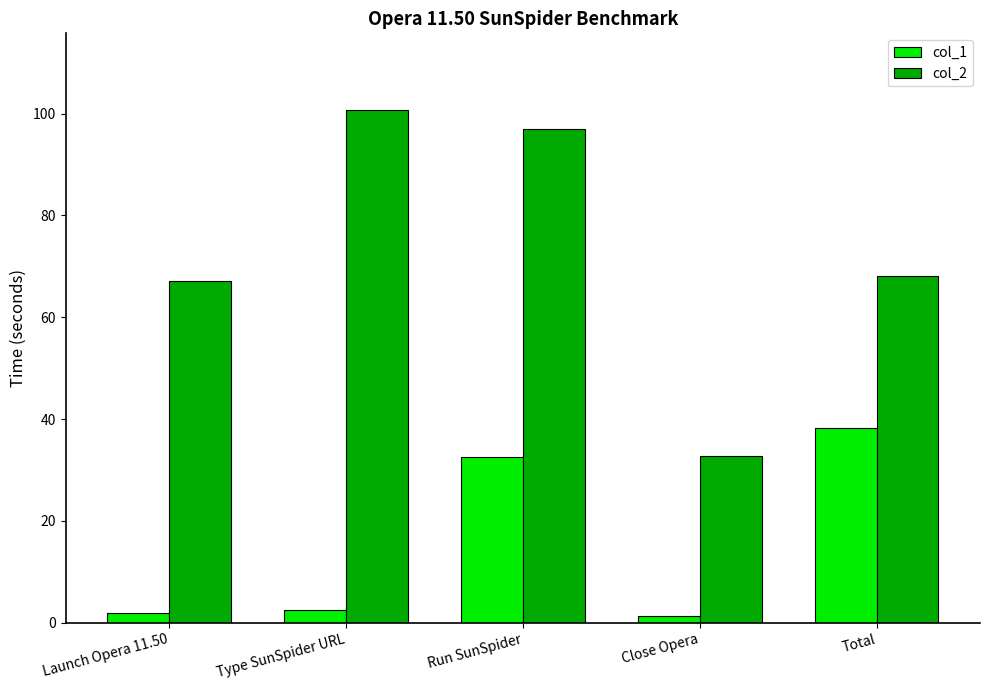

Reading left to right, what are all the values shown in this chart?

col_1: 1.9	2.5	32.5	1.4	38.3
col_2: 67.1	100.7	97.0	32.7	68.0